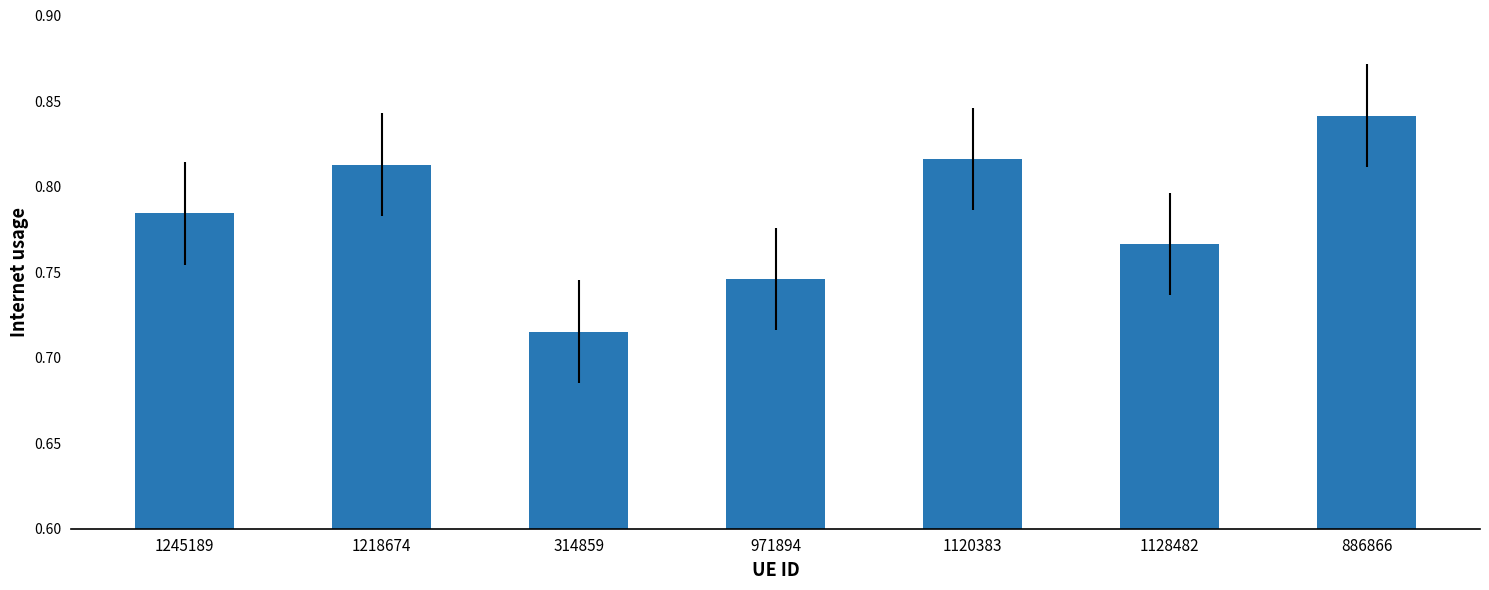

What is the label of the 2nd bar from the right?

1128482